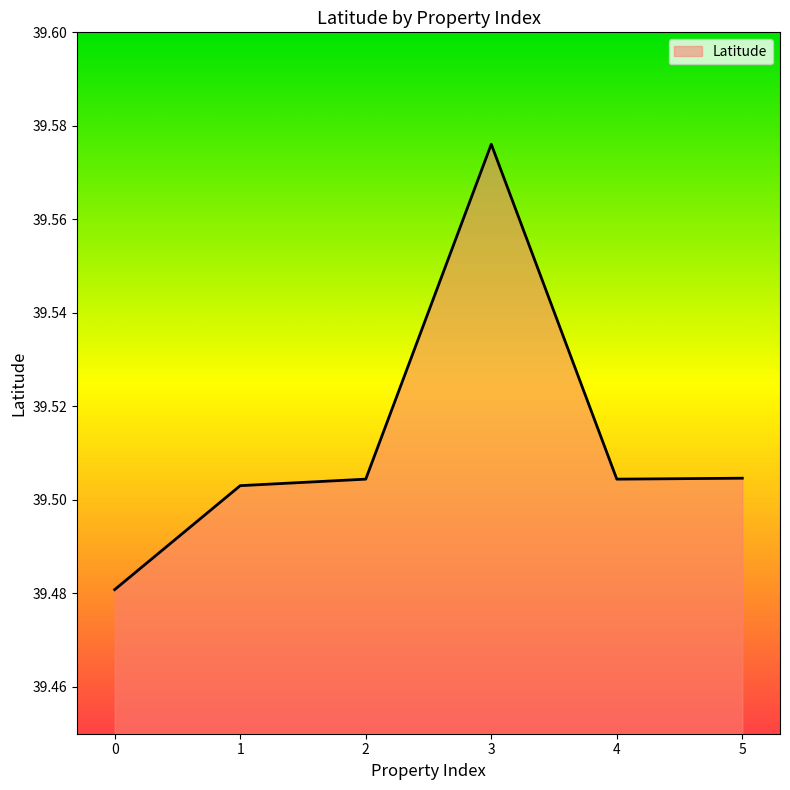

What is the sum of the values at 4 and 0?

79.0